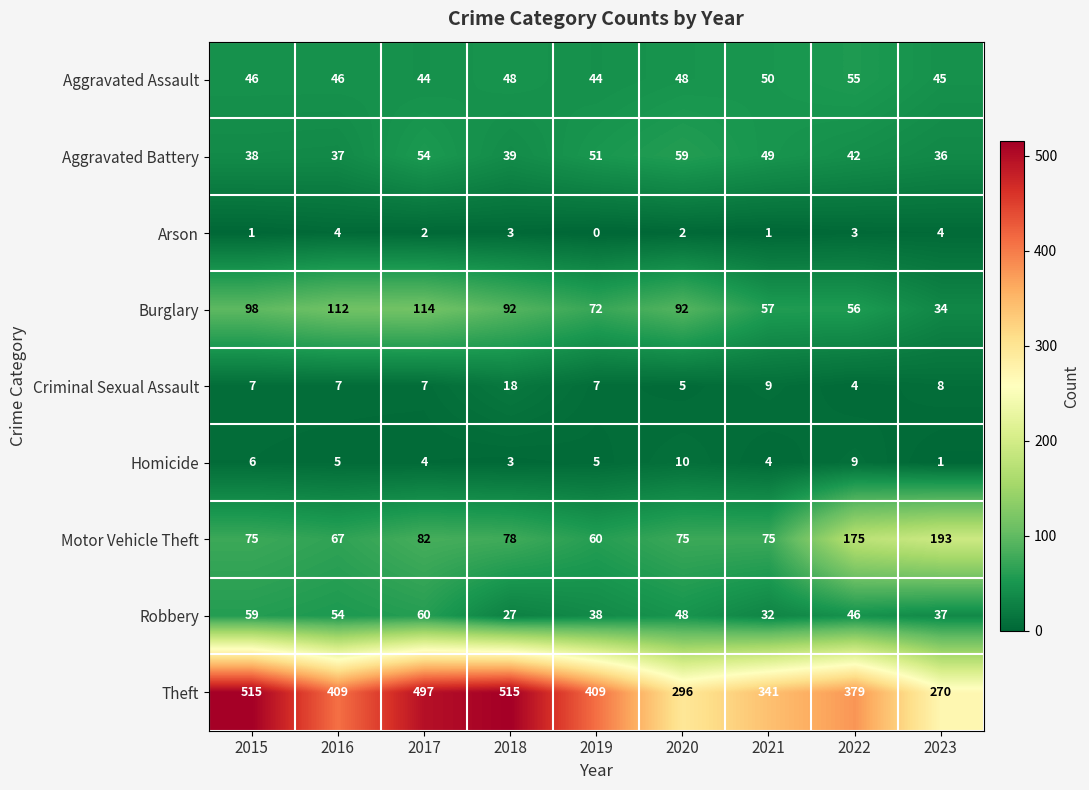

Is the value of Aggravated Battery at 2023 greater than the value of Homicide at 2020?

Yes